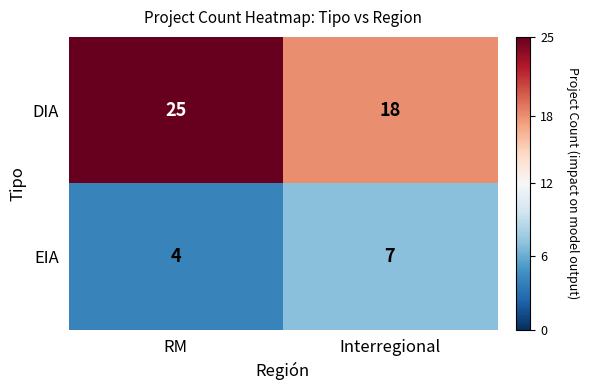

At which category is the sum across all series the highest?

RM